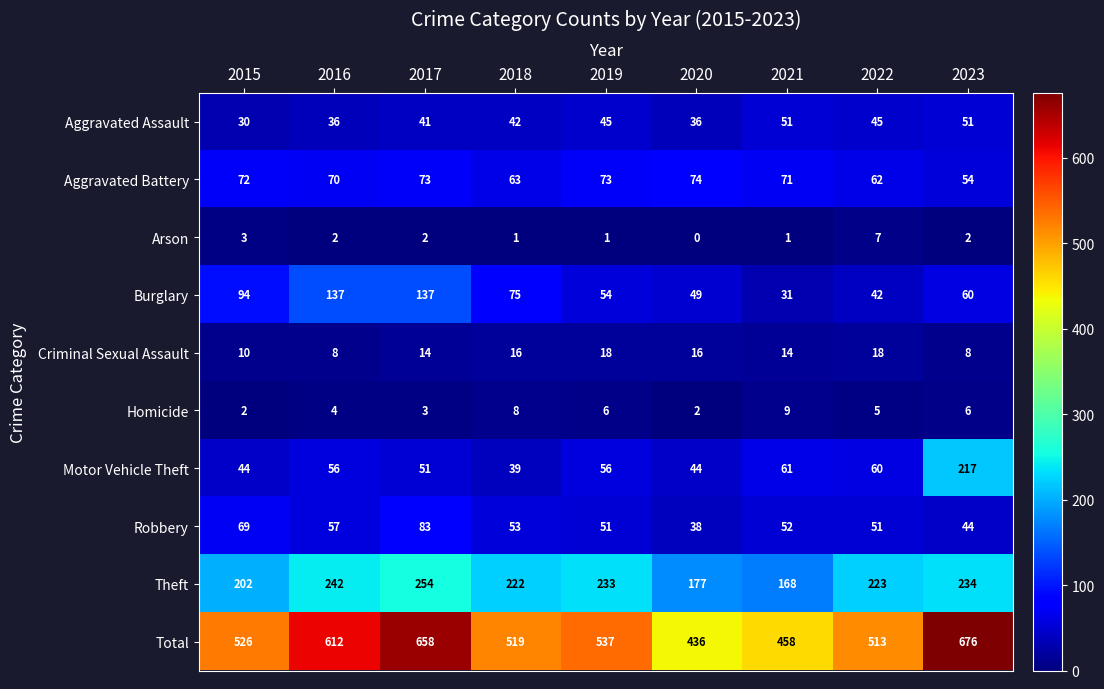

What is the total value across all series at 2019?

1074